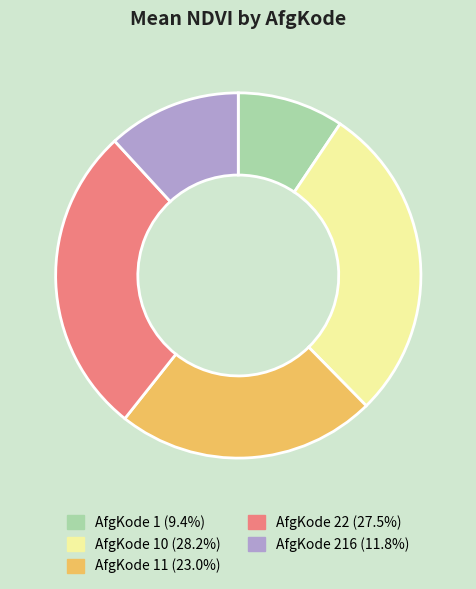

How many slices are in this pie chart?

5